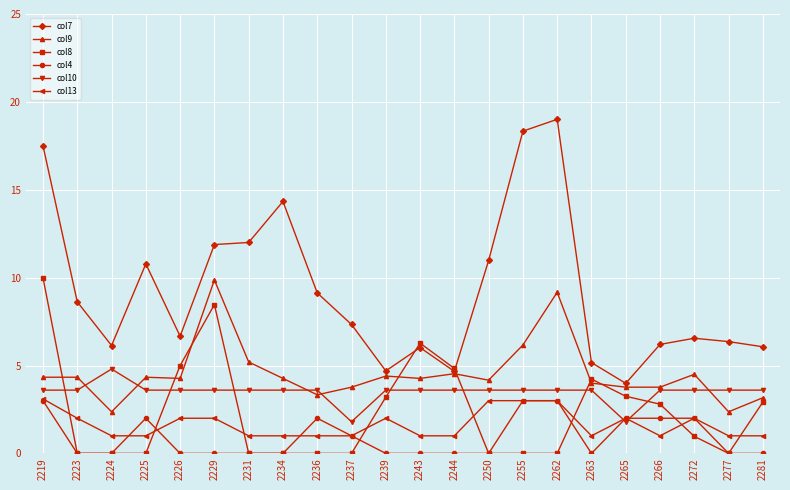

True or false: col10 has more than 0 interior local peaks.

True